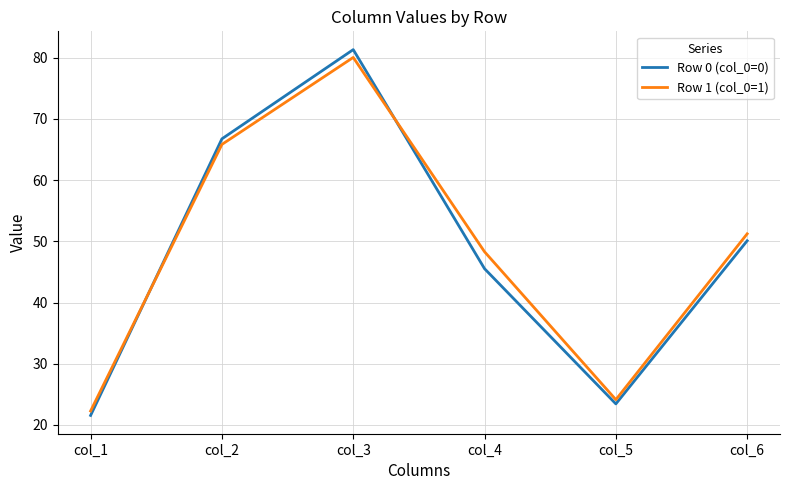

How many series are shown in this chart?

2